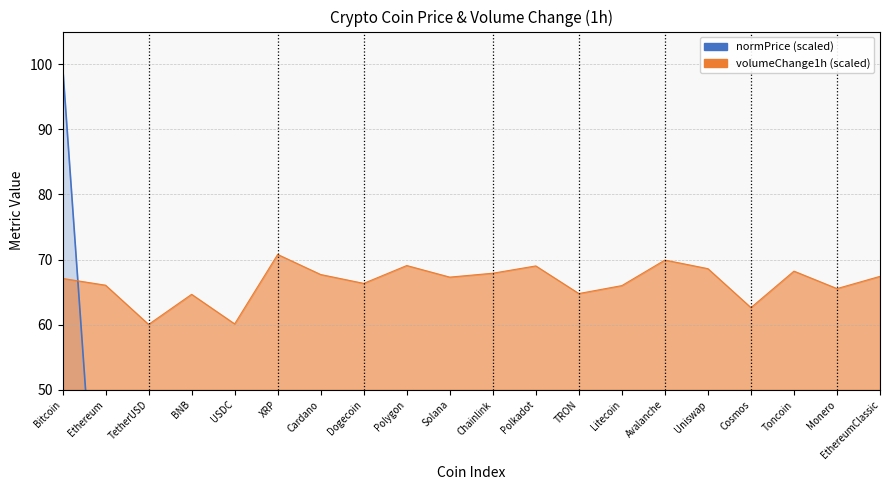

Which label corresponds to the largest value in the chart?

Bitcoin